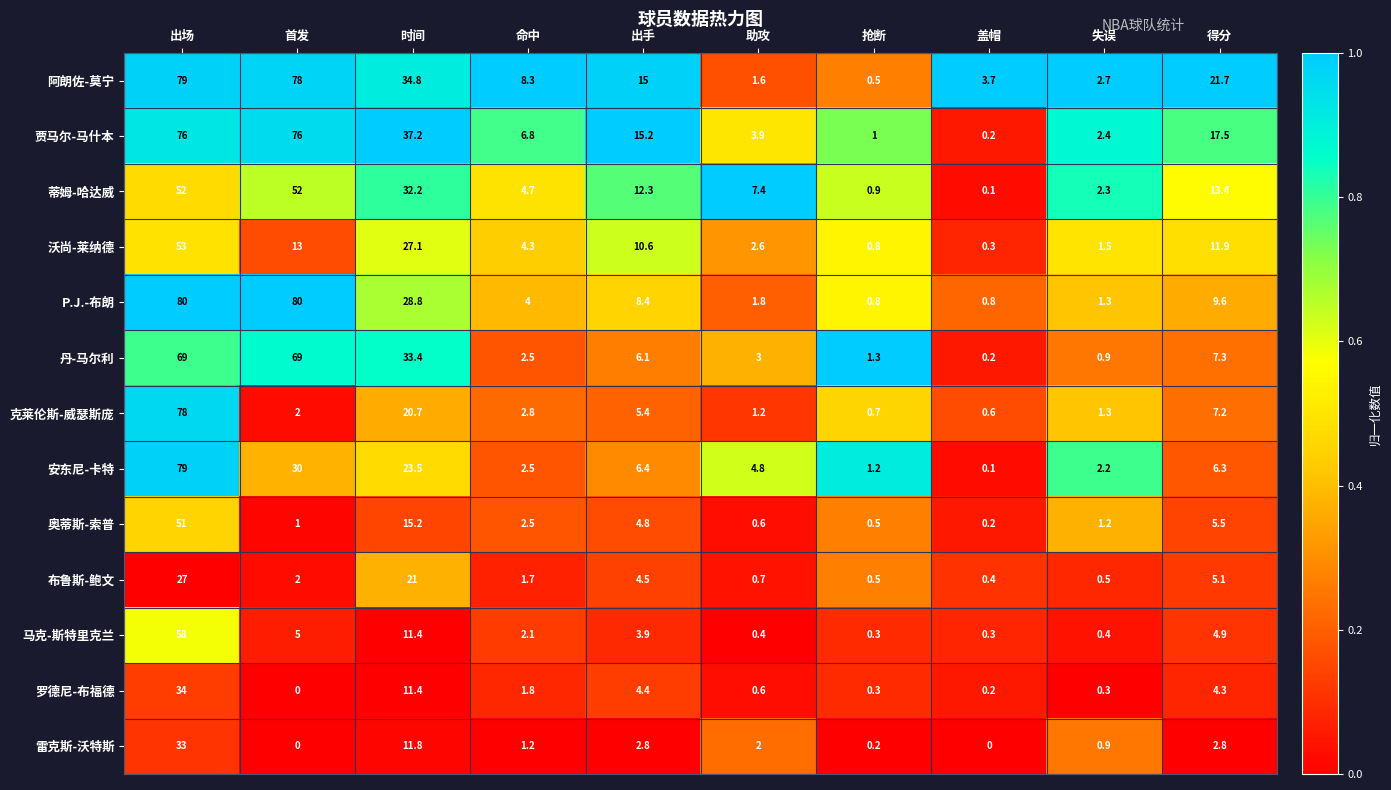

Which series has the largest range (max minus min)?

P.J.-布朗